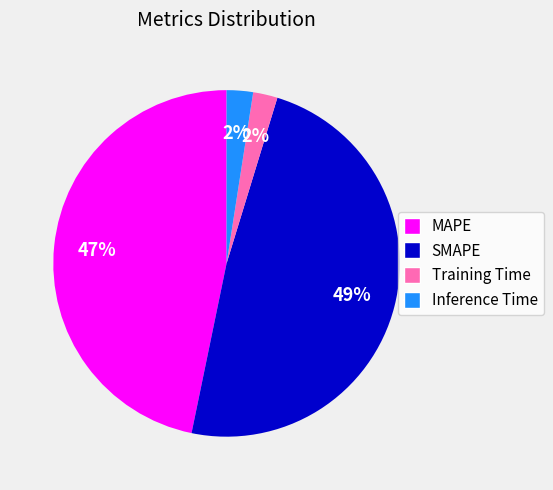

Does Inference Time account for over 50% of the chart?

No